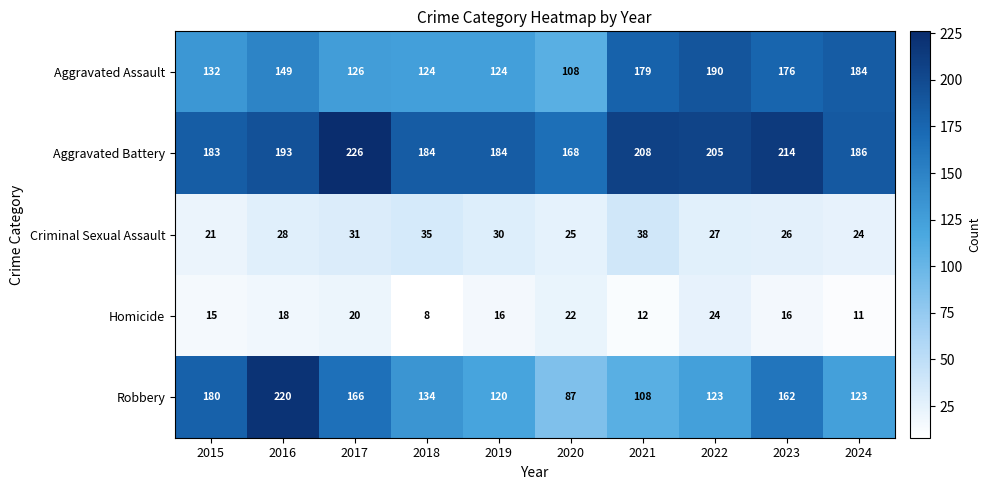

What is the minimum value shown in the chart?

8